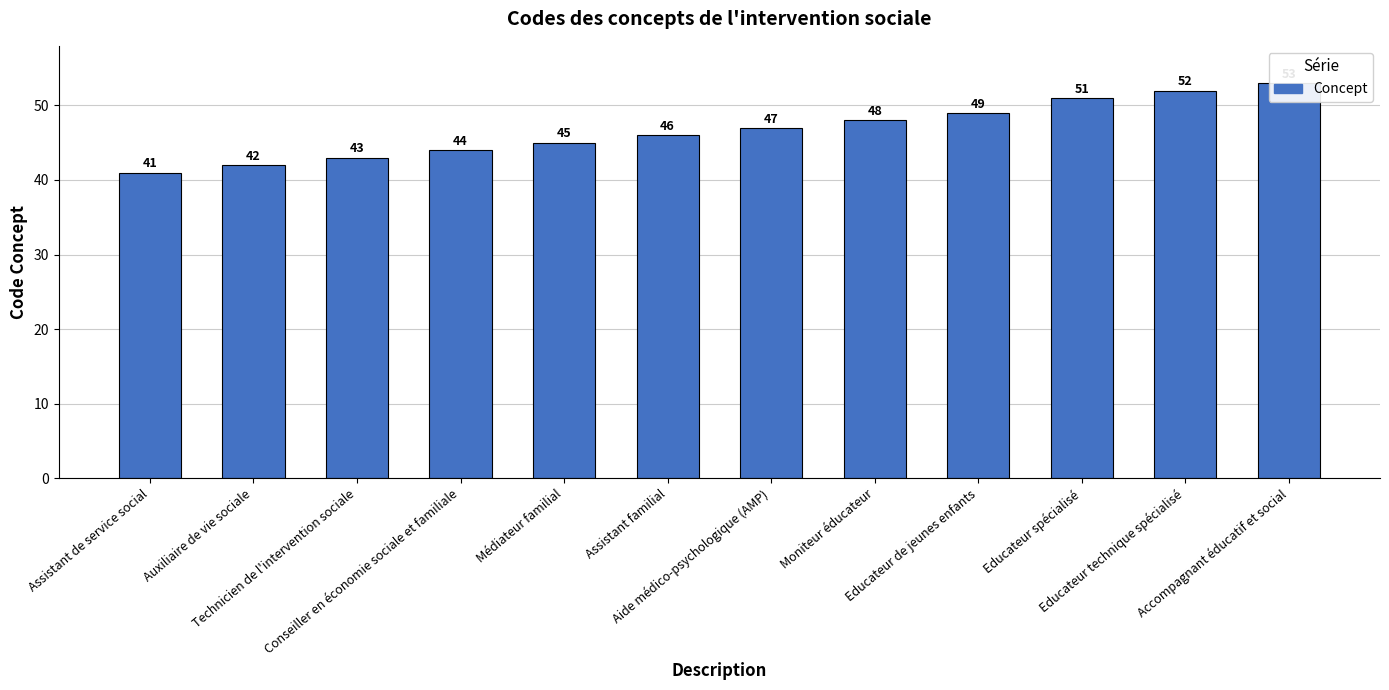

What is the smallest value displayed?

41